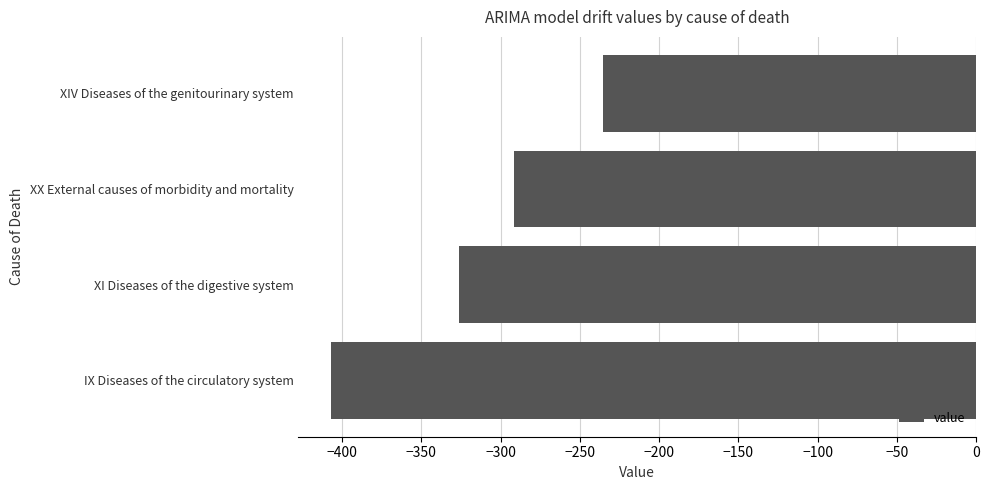

What is the difference between the second highest and minimum values?

115.8